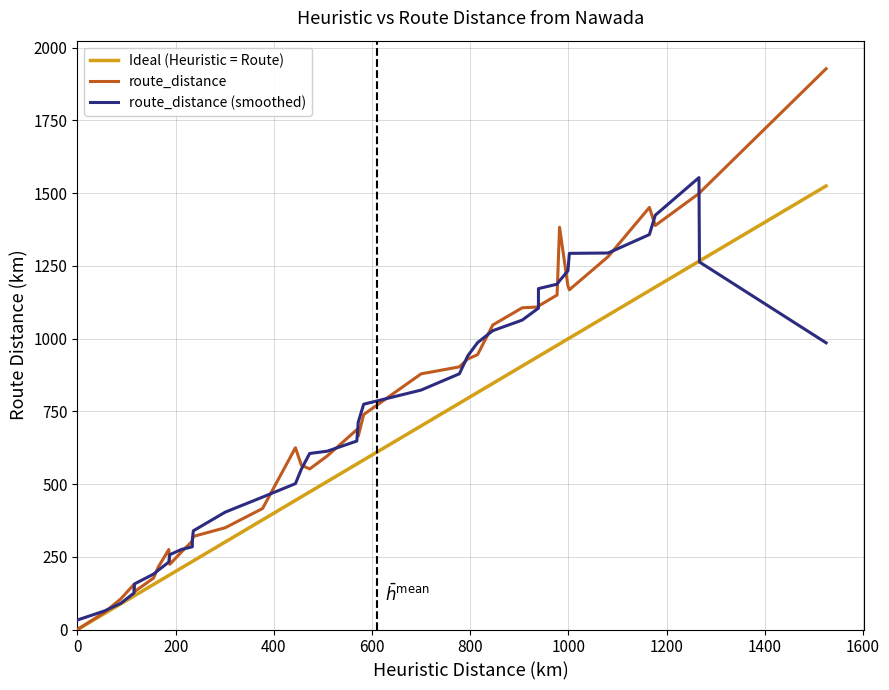

How many intersections are there between route_distance and route_distance (smoothed)?

19